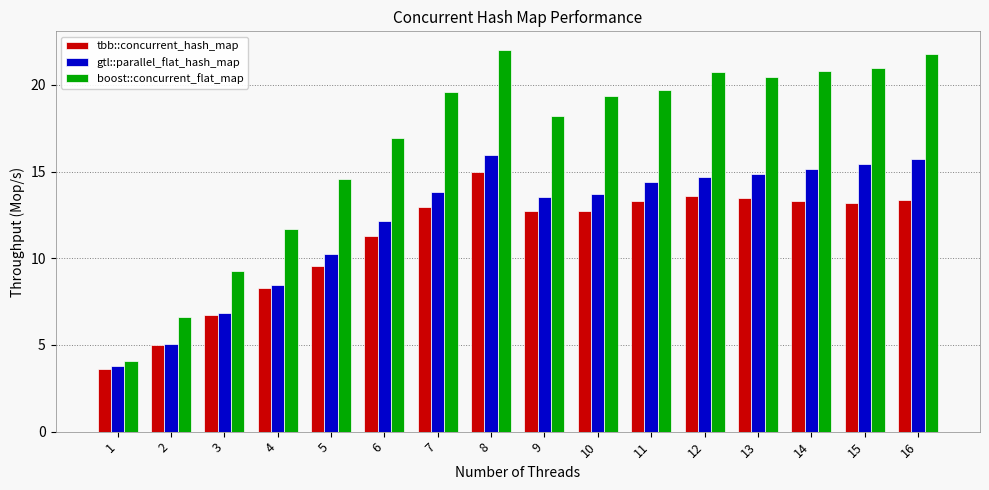

What is the total value across all series at 6?

40.4